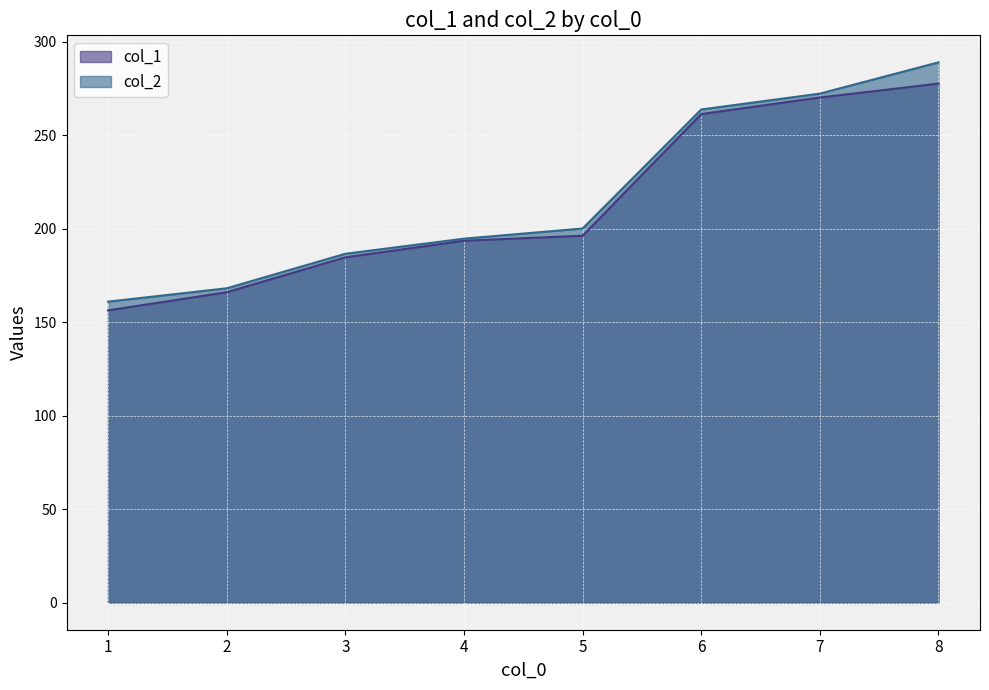

The value of col_1 at 2 is 231.8. True or false?

False